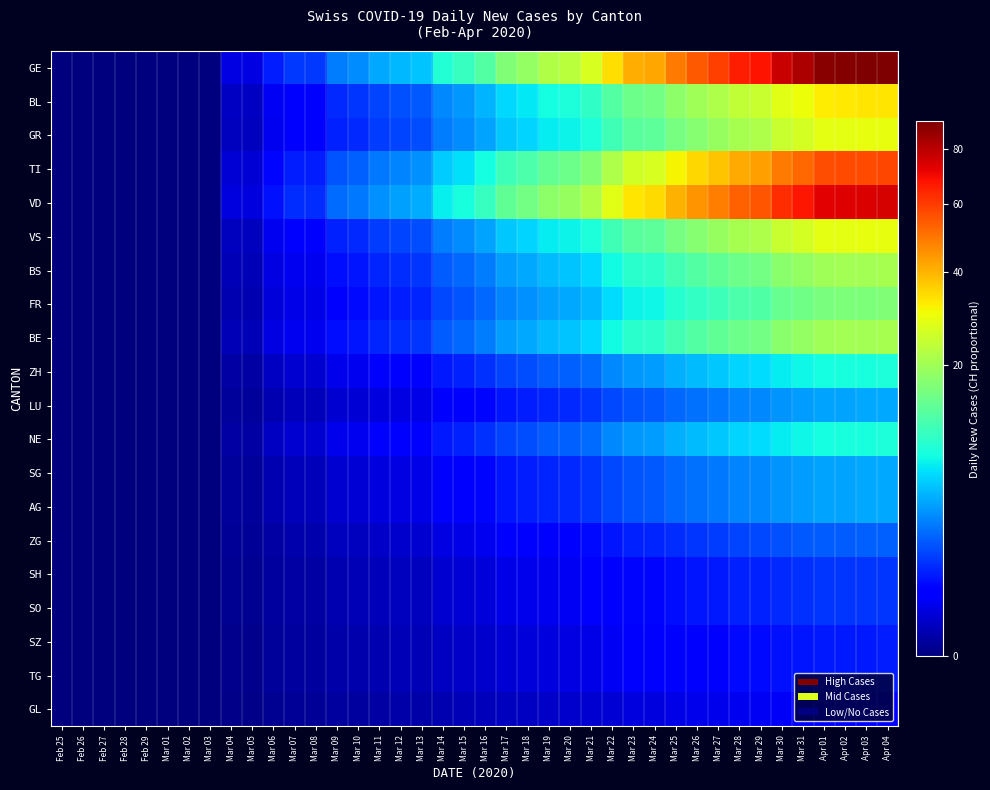

Reading left to right, extract all data points from this chart.

GE: Feb 25=0.0	Feb 26=0.0	Feb 27=0.0	Feb 28=0.0	Feb 29=0.0	Mar 01=0.0	Mar 02=0.0	Mar 03=0.0	Mar 04=0.2	Mar 05=0.2	Mar 06=0.9	Mar 07=1.3	Mar 08=1.3	Mar 09=2.9	Mar 10=3.3	Mar 11=4.2	Mar 12=4.8	Mar 13=5.3	Mar 14=8.8	Mar 15=10.1	Mar 16=12.5	Mar 17=16.7	Mar 18=18.7	Mar 19=21.8	Mar 20=23.1	Mar 21=26.6	Mar 22=34.1	Mar 23=40.7	Mar 24=42.0	Mar 25=49.3	Mar 26=54.8	Mar 27=59.4	Mar 28=65.6	Mar 29=68.0	Mar 30=77.4	Mar 31=82.5	Apr 01=88.9	Apr 02=89.8	Apr 03=90.6	Apr 04=91.5
BL: Feb 25=0.0	Feb 26=0.0	Feb 27=0.0	Feb 28=0.0	Feb 29=0.0	Mar 01=0.0	Mar 02=0.0	Mar 03=0.0	Mar 04=0.1	Mar 05=0.1	Mar 06=0.3	Mar 07=0.5	Mar 08=0.5	Mar 09=1.0	Mar 10=1.2	Mar 11=1.5	Mar 12=1.8	Mar 13=1.9	Mar 14=3.2	Mar 15=3.7	Mar 16=4.6	Mar 17=6.1	Mar 18=6.8	Mar 19=7.9	Mar 20=8.4	Mar 21=9.7	Mar 22=12.4	Mar 23=14.8	Mar 24=15.3	Mar 25=17.9	Mar 26=19.9	Mar 27=21.6	Mar 28=23.8	Mar 29=24.7	Mar 30=28.2	Mar 31=30.0	Apr 01=32.3	Apr 02=32.6	Apr 03=33.0	Apr 04=33.3
GR: Feb 25=0.0	Feb 26=0.0	Feb 27=0.0	Feb 28=0.0	Feb 29=0.0	Mar 01=0.0	Mar 02=0.0	Mar 03=0.0	Mar 04=0.1	Mar 05=0.1	Mar 06=0.3	Mar 07=0.4	Mar 08=0.4	Mar 09=0.9	Mar 10=1.1	Mar 11=1.3	Mar 12=1.5	Mar 13=1.7	Mar 14=2.8	Mar 15=3.2	Mar 16=4.0	Mar 17=5.3	Mar 18=6.0	Mar 19=6.9	Mar 20=7.4	Mar 21=8.5	Mar 22=10.9	Mar 23=13.0	Mar 24=13.4	Mar 25=15.7	Mar 26=17.4	Mar 27=18.9	Mar 28=20.9	Mar 29=21.6	Mar 30=24.6	Mar 31=26.3	Apr 01=28.3	Apr 02=28.6	Apr 03=28.8	Apr 04=29.1
TI: Feb 25=0.0	Feb 26=0.0	Feb 27=0.0	Feb 28=0.0	Feb 29=0.0	Mar 01=0.0	Mar 02=0.0	Mar 03=0.0	Mar 04=0.1	Mar 05=0.1	Mar 06=0.6	Mar 07=0.8	Mar 08=0.8	Mar 09=1.8	Mar 10=2.1	Mar 11=2.7	Mar 12=3.1	Mar 13=3.4	Mar 14=5.6	Mar 15=6.4	Mar 16=8.0	Mar 17=10.6	Mar 18=11.9	Mar 19=13.9	Mar 20=14.7	Mar 21=16.9	Mar 22=21.7	Mar 23=25.9	Mar 24=26.7	Mar 25=31.4	Mar 26=34.9	Mar 27=37.8	Mar 28=41.7	Mar 29=43.3	Mar 30=49.3	Mar 31=52.5	Apr 01=56.6	Apr 02=57.1	Apr 03=57.7	Apr 04=58.2
VD: Feb 25=0.0	Feb 26=0.0	Feb 27=0.0	Feb 28=0.0	Feb 29=0.0	Mar 01=0.0	Mar 02=0.0	Mar 03=0.0	Mar 04=0.2	Mar 05=0.2	Mar 06=0.7	Mar 07=1.1	Mar 08=1.1	Mar 09=2.3	Mar 10=2.7	Mar 11=3.4	Mar 12=4.0	Mar 13=4.3	Mar 14=7.2	Mar 15=8.3	Mar 16=10.3	Mar 17=13.7	Mar 18=15.3	Mar 19=17.8	Mar 20=18.9	Mar 21=21.8	Mar 22=27.9	Mar 23=33.3	Mar 24=34.4	Mar 25=40.3	Mar 26=44.8	Mar 27=48.6	Mar 28=53.6	Mar 29=55.6	Mar 30=63.4	Mar 31=67.5	Apr 01=72.7	Apr 02=73.4	Apr 03=74.2	Apr 04=74.9
VS: Feb 25=0.0	Feb 26=0.0	Feb 27=0.0	Feb 28=0.0	Feb 29=0.0	Mar 01=0.0	Mar 02=0.0	Mar 03=0.0	Mar 04=0.1	Mar 05=0.1	Mar 06=0.3	Mar 07=0.4	Mar 08=0.4	Mar 09=0.9	Mar 10=1.1	Mar 11=1.3	Mar 12=1.5	Mar 13=1.7	Mar 14=2.8	Mar 15=3.2	Mar 16=4.0	Mar 17=5.3	Mar 18=6.0	Mar 19=6.9	Mar 20=7.4	Mar 21=8.5	Mar 22=10.9	Mar 23=13.0	Mar 24=13.4	Mar 25=15.7	Mar 26=17.4	Mar 27=18.9	Mar 28=20.9	Mar 29=21.6	Mar 30=24.6	Mar 31=26.3	Apr 01=28.3	Apr 02=28.6	Apr 03=28.8	Apr 04=29.1
BS: Feb 25=0.0	Feb 26=0.0	Feb 27=0.0	Feb 28=0.0	Feb 29=0.0	Mar 01=0.0	Mar 02=0.0	Mar 03=0.0	Mar 04=0.1	Mar 05=0.1	Mar 06=0.2	Mar 07=0.3	Mar 08=0.3	Mar 09=0.7	Mar 10=0.8	Mar 11=1.0	Mar 12=1.1	Mar 13=1.2	Mar 14=2.0	Mar 15=2.3	Mar 16=2.9	Mar 17=3.8	Mar 18=4.2	Mar 19=5.0	Mar 20=5.2	Mar 21=6.1	Mar 22=7.8	Mar 23=9.2	Mar 24=9.6	Mar 25=11.2	Mar 26=12.5	Mar 27=13.5	Mar 28=14.9	Mar 29=15.5	Mar 30=17.6	Mar 31=18.8	Apr 01=20.2	Apr 02=20.4	Apr 03=20.6	Apr 04=20.8
FR: Feb 25=0.0	Feb 26=0.0	Feb 27=0.0	Feb 28=0.0	Feb 29=0.0	Mar 01=0.0	Mar 02=0.0	Mar 03=0.0	Mar 04=0.0	Mar 05=0.0	Mar 06=0.2	Mar 07=0.2	Mar 08=0.2	Mar 09=0.5	Mar 10=0.6	Mar 11=0.8	Mar 12=0.9	Mar 13=1.0	Mar 14=1.6	Mar 15=1.8	Mar 16=2.3	Mar 17=3.0	Mar 18=3.4	Mar 19=4.0	Mar 20=4.2	Mar 21=4.8	Mar 22=6.2	Mar 23=7.4	Mar 24=7.6	Mar 25=9.0	Mar 26=10.0	Mar 27=10.8	Mar 28=11.9	Mar 29=12.4	Mar 30=14.1	Mar 31=15.0	Apr 01=16.2	Apr 02=16.3	Apr 03=16.5	Apr 04=16.6
BE: Feb 25=0.0	Feb 26=0.0	Feb 27=0.0	Feb 28=0.0	Feb 29=0.0	Mar 01=0.0	Mar 02=0.0	Mar 03=0.0	Mar 04=0.1	Mar 05=0.1	Mar 06=0.2	Mar 07=0.3	Mar 08=0.3	Mar 09=0.7	Mar 10=0.8	Mar 11=1.0	Mar 12=1.1	Mar 13=1.2	Mar 14=2.0	Mar 15=2.3	Mar 16=2.9	Mar 17=3.8	Mar 18=4.2	Mar 19=5.0	Mar 20=5.2	Mar 21=6.1	Mar 22=7.8	Mar 23=9.2	Mar 24=9.6	Mar 25=11.2	Mar 26=12.5	Mar 27=13.5	Mar 28=14.9	Mar 29=15.5	Mar 30=17.6	Mar 31=18.8	Apr 01=20.2	Apr 02=20.4	Apr 03=20.6	Apr 04=20.8
ZH: Feb 25=0.0	Feb 26=0.0	Feb 27=0.0	Feb 28=0.0	Feb 29=0.0	Mar 01=0.0	Mar 02=0.0	Mar 03=0.0	Mar 04=0.0	Mar 05=0.0	Mar 06=0.1	Mar 07=0.1	Mar 08=0.1	Mar 09=0.3	Mar 10=0.3	Mar 11=0.4	Mar 12=0.4	Mar 13=0.5	Mar 14=0.8	Mar 15=0.9	Mar 16=1.1	Mar 17=1.5	Mar 18=1.7	Mar 19=2.0	Mar 20=2.1	Mar 21=2.4	Mar 22=3.1	Mar 23=3.7	Mar 24=3.8	Mar 25=4.5	Mar 26=5.0	Mar 27=5.4	Mar 28=6.0	Mar 29=6.2	Mar 30=7.0	Mar 31=7.5	Apr 01=8.1	Apr 02=8.2	Apr 03=8.2	Apr 04=8.3
LU: Feb 25=0.0	Feb 26=0.0	Feb 27=0.0	Feb 28=0.0	Feb 29=0.0	Mar 01=0.0	Mar 02=0.0	Mar 03=0.0	Mar 04=0.0	Mar 05=0.0	Mar 06=0.0	Mar 07=0.1	Mar 08=0.1	Mar 09=0.1	Mar 10=0.1	Mar 11=0.2	Mar 12=0.2	Mar 13=0.2	Mar 14=0.4	Mar 15=0.5	Mar 16=0.6	Mar 17=0.8	Mar 18=0.8	Mar 19=1.0	Mar 20=1.1	Mar 21=1.2	Mar 22=1.6	Mar 23=1.9	Mar 24=1.9	Mar 25=2.2	Mar 26=2.5	Mar 27=2.7	Mar 28=3.0	Mar 29=3.1	Mar 30=3.5	Mar 31=3.8	Apr 01=4.0	Apr 02=4.1	Apr 03=4.1	Apr 04=4.2
NE: Feb 25=0.0	Feb 26=0.0	Feb 27=0.0	Feb 28=0.0	Feb 29=0.0	Mar 01=0.0	Mar 02=0.0	Mar 03=0.0	Mar 04=0.0	Mar 05=0.0	Mar 06=0.1	Mar 07=0.1	Mar 08=0.1	Mar 09=0.3	Mar 10=0.3	Mar 11=0.4	Mar 12=0.4	Mar 13=0.5	Mar 14=0.8	Mar 15=0.9	Mar 16=1.1	Mar 17=1.5	Mar 18=1.7	Mar 19=2.0	Mar 20=2.1	Mar 21=2.4	Mar 22=3.1	Mar 23=3.7	Mar 24=3.8	Mar 25=4.5	Mar 26=5.0	Mar 27=5.4	Mar 28=6.0	Mar 29=6.2	Mar 30=7.0	Mar 31=7.5	Apr 01=8.1	Apr 02=8.2	Apr 03=8.2	Apr 04=8.3
SG: Feb 25=0.0	Feb 26=0.0	Feb 27=0.0	Feb 28=0.0	Feb 29=0.0	Mar 01=0.0	Mar 02=0.0	Mar 03=0.0	Mar 04=0.0	Mar 05=0.0	Mar 06=0.0	Mar 07=0.1	Mar 08=0.1	Mar 09=0.1	Mar 10=0.1	Mar 11=0.2	Mar 12=0.2	Mar 13=0.2	Mar 14=0.4	Mar 15=0.5	Mar 16=0.6	Mar 17=0.8	Mar 18=0.8	Mar 19=1.0	Mar 20=1.1	Mar 21=1.2	Mar 22=1.6	Mar 23=1.9	Mar 24=1.9	Mar 25=2.2	Mar 26=2.5	Mar 27=2.7	Mar 28=3.0	Mar 29=3.1	Mar 30=3.5	Mar 31=3.8	Apr 01=4.0	Apr 02=4.1	Apr 03=4.1	Apr 04=4.2
AG: Feb 25=0.0	Feb 26=0.0	Feb 27=0.0	Feb 28=0.0	Feb 29=0.0	Mar 01=0.0	Mar 02=0.0	Mar 03=0.0	Mar 04=0.0	Mar 05=0.0	Mar 06=0.0	Mar 07=0.1	Mar 08=0.1	Mar 09=0.1	Mar 10=0.1	Mar 11=0.2	Mar 12=0.2	Mar 13=0.2	Mar 14=0.4	Mar 15=0.5	Mar 16=0.6	Mar 17=0.8	Mar 18=0.8	Mar 19=1.0	Mar 20=1.1	Mar 21=1.2	Mar 22=1.6	Mar 23=1.9	Mar 24=1.9	Mar 25=2.2	Mar 26=2.5	Mar 27=2.7	Mar 28=3.0	Mar 29=3.1	Mar 30=3.5	Mar 31=3.8	Apr 01=4.0	Apr 02=4.1	Apr 03=4.1	Apr 04=4.2
ZG: Feb 25=0.0	Feb 26=0.0	Feb 27=0.0	Feb 28=0.0	Feb 29=0.0	Mar 01=0.0	Mar 02=0.0	Mar 03=0.0	Mar 04=0.0	Mar 05=0.0	Mar 06=0.0	Mar 07=0.0	Mar 08=0.0	Mar 09=0.1	Mar 10=0.1	Mar 11=0.1	Mar 12=0.1	Mar 13=0.1	Mar 14=0.2	Mar 15=0.2	Mar 16=0.3	Mar 17=0.4	Mar 18=0.4	Mar 19=0.5	Mar 20=0.5	Mar 21=0.6	Mar 22=0.8	Mar 23=0.9	Mar 24=1.0	Mar 25=1.1	Mar 26=1.2	Mar 27=1.4	Mar 28=1.5	Mar 29=1.5	Mar 30=1.8	Mar 31=1.9	Apr 01=2.0	Apr 02=2.0	Apr 03=2.1	Apr 04=2.1
SH: Feb 25=0.0	Feb 26=0.0	Feb 27=0.0	Feb 28=0.0	Feb 29=0.0	Mar 01=0.0	Mar 02=0.0	Mar 03=0.0	Mar 04=0.0	Mar 05=0.0	Mar 06=0.0	Mar 07=0.0	Mar 08=0.0	Mar 09=0.0	Mar 10=0.0	Mar 11=0.1	Mar 12=0.1	Mar 13=0.1	Mar 14=0.1	Mar 15=0.1	Mar 16=0.2	Mar 17=0.2	Mar 18=0.3	Mar 19=0.3	Mar 20=0.3	Mar 21=0.4	Mar 22=0.5	Mar 23=0.6	Mar 24=0.6	Mar 25=0.7	Mar 26=0.7	Mar 27=0.8	Mar 28=0.9	Mar 29=0.9	Mar 30=1.1	Mar 31=1.1	Apr 01=1.2	Apr 02=1.2	Apr 03=1.2	Apr 04=1.2
SO: Feb 25=0.0	Feb 26=0.0	Feb 27=0.0	Feb 28=0.0	Feb 29=0.0	Mar 01=0.0	Mar 02=0.0	Mar 03=0.0	Mar 04=0.0	Mar 05=0.0	Mar 06=0.0	Mar 07=0.0	Mar 08=0.0	Mar 09=0.0	Mar 10=0.0	Mar 11=0.1	Mar 12=0.1	Mar 13=0.1	Mar 14=0.1	Mar 15=0.1	Mar 16=0.2	Mar 17=0.2	Mar 18=0.3	Mar 19=0.3	Mar 20=0.3	Mar 21=0.4	Mar 22=0.5	Mar 23=0.6	Mar 24=0.6	Mar 25=0.7	Mar 26=0.7	Mar 27=0.8	Mar 28=0.9	Mar 29=0.9	Mar 30=1.1	Mar 31=1.1	Apr 01=1.2	Apr 02=1.2	Apr 03=1.2	Apr 04=1.2
SZ: Feb 25=0.0	Feb 26=0.0	Feb 27=0.0	Feb 28=0.0	Feb 29=0.0	Mar 01=0.0	Mar 02=0.0	Mar 03=0.0	Mar 04=0.0	Mar 05=0.0	Mar 06=0.0	Mar 07=0.0	Mar 08=0.0	Mar 09=0.0	Mar 10=0.0	Mar 11=0.0	Mar 12=0.0	Mar 13=0.0	Mar 14=0.1	Mar 15=0.1	Mar 16=0.1	Mar 17=0.2	Mar 18=0.2	Mar 19=0.2	Mar 20=0.2	Mar 21=0.2	Mar 22=0.3	Mar 23=0.4	Mar 24=0.4	Mar 25=0.4	Mar 26=0.5	Mar 27=0.5	Mar 28=0.6	Mar 29=0.6	Mar 30=0.7	Mar 31=0.8	Apr 01=0.8	Apr 02=0.8	Apr 03=0.8	Apr 04=0.8
TG: Feb 25=0.0	Feb 26=0.0	Feb 27=0.0	Feb 28=0.0	Feb 29=0.0	Mar 01=0.0	Mar 02=0.0	Mar 03=0.0	Mar 04=0.0	Mar 05=0.0	Mar 06=0.0	Mar 07=0.0	Mar 08=0.0	Mar 09=0.0	Mar 10=0.0	Mar 11=0.0	Mar 12=0.0	Mar 13=0.0	Mar 14=0.1	Mar 15=0.1	Mar 16=0.1	Mar 17=0.2	Mar 18=0.2	Mar 19=0.2	Mar 20=0.2	Mar 21=0.2	Mar 22=0.3	Mar 23=0.4	Mar 24=0.4	Mar 25=0.4	Mar 26=0.5	Mar 27=0.5	Mar 28=0.6	Mar 29=0.6	Mar 30=0.7	Mar 31=0.8	Apr 01=0.8	Apr 02=0.8	Apr 03=0.8	Apr 04=0.8
GL: Feb 25=0.0	Feb 26=0.0	Feb 27=0.0	Feb 28=0.0	Feb 29=0.0	Mar 01=0.0	Mar 02=0.0	Mar 03=0.0	Mar 04=0.0	Mar 05=0.0	Mar 06=0.0	Mar 07=0.0	Mar 08=0.0	Mar 09=0.0	Mar 10=0.0	Mar 11=0.0	Mar 12=0.0	Mar 13=0.0	Mar 14=0.0	Mar 15=0.0	Mar 16=0.1	Mar 17=0.1	Mar 18=0.1	Mar 19=0.1	Mar 20=0.1	Mar 21=0.1	Mar 22=0.2	Mar 23=0.2	Mar 24=0.2	Mar 25=0.2	Mar 26=0.2	Mar 27=0.3	Mar 28=0.3	Mar 29=0.3	Mar 30=0.4	Mar 31=0.4	Apr 01=0.4	Apr 02=0.4	Apr 03=0.4	Apr 04=0.4